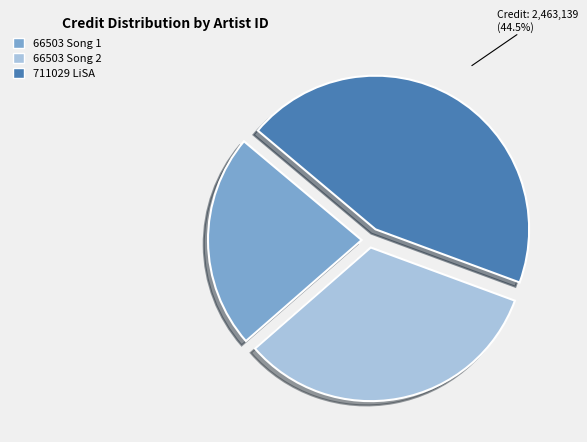

Between 711029 LiSA and 66503 Song 1, which is larger?

711029 LiSA